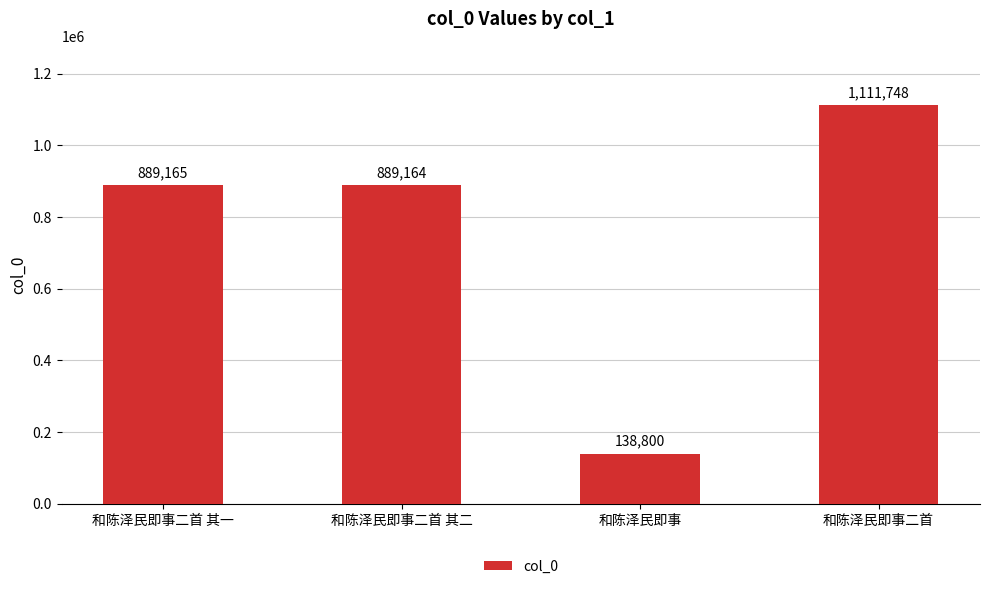

Between 和陈泽民即事 and 和陈泽民即事二首 其一, which is larger?

和陈泽民即事二首 其一